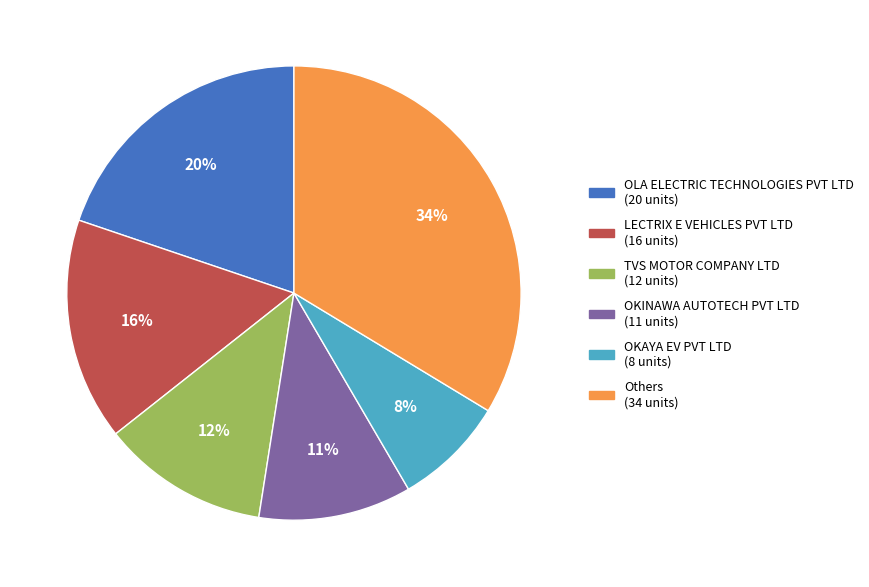

Count the number of slices in the pie.

6